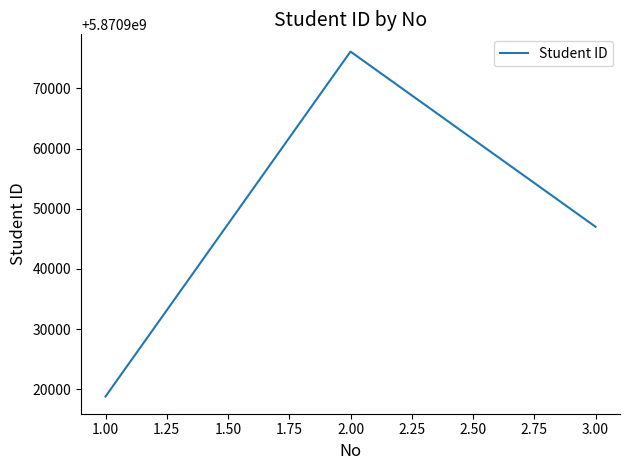

What is the average value?

5870947321